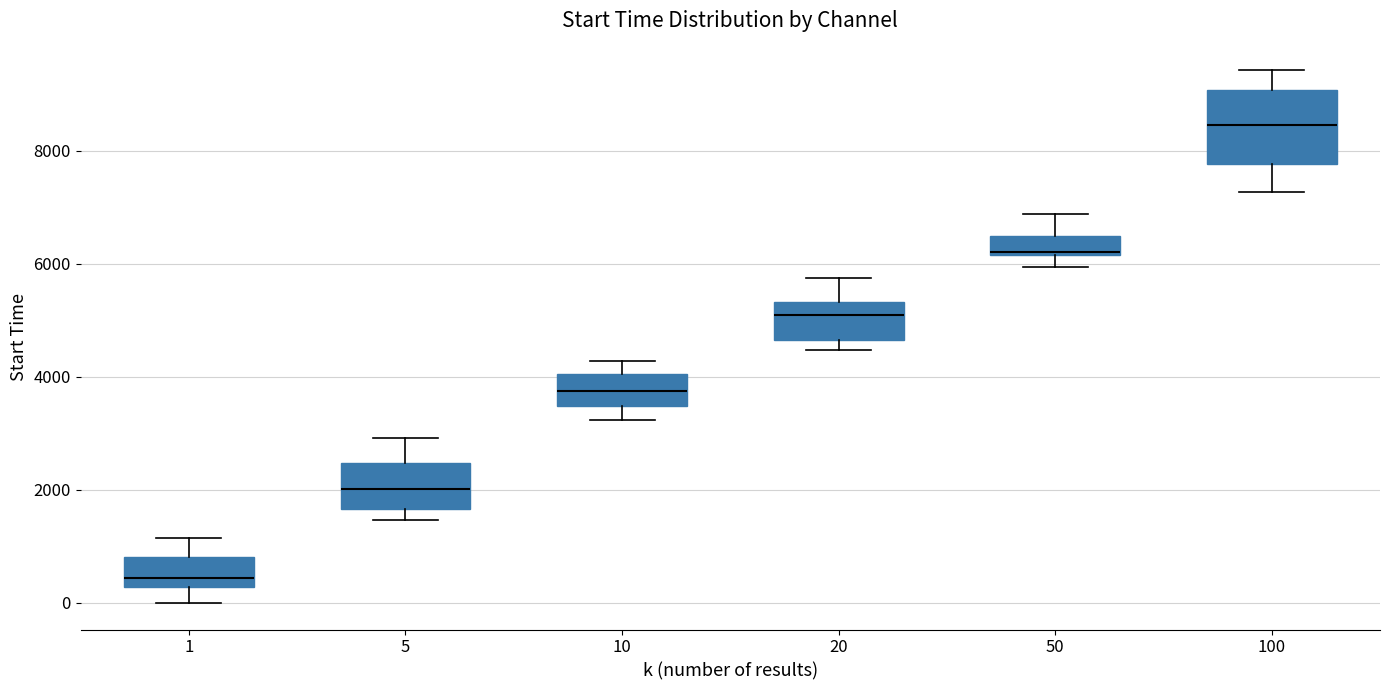

Where is the lower edge of the box at x = 10 on the y-axis? The values are not printed on the chart, so give them approximately, as read against the axis.

3400